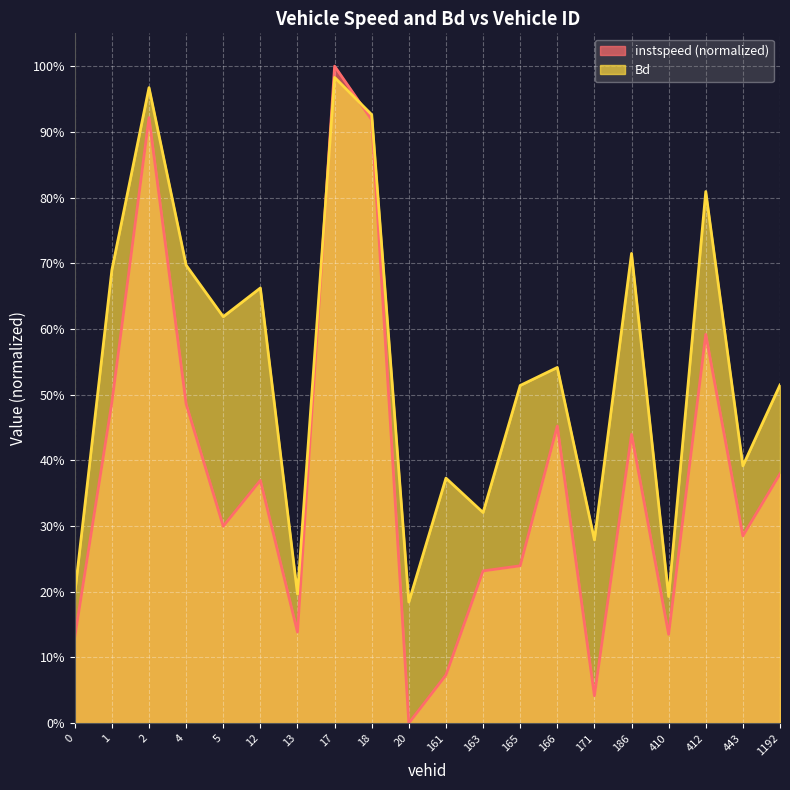

What is the sum of the instspeed values at 1192.0 and 13.0?

0.5